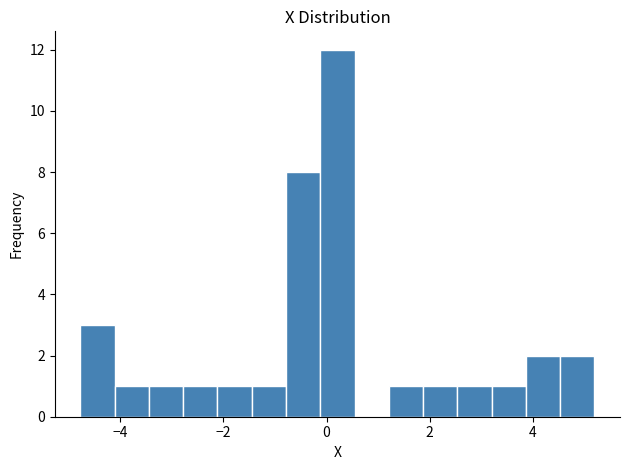

Around what value on the x-axis is the tallest bar? Give the approximate position of its centre, as read against the axis.

0.2